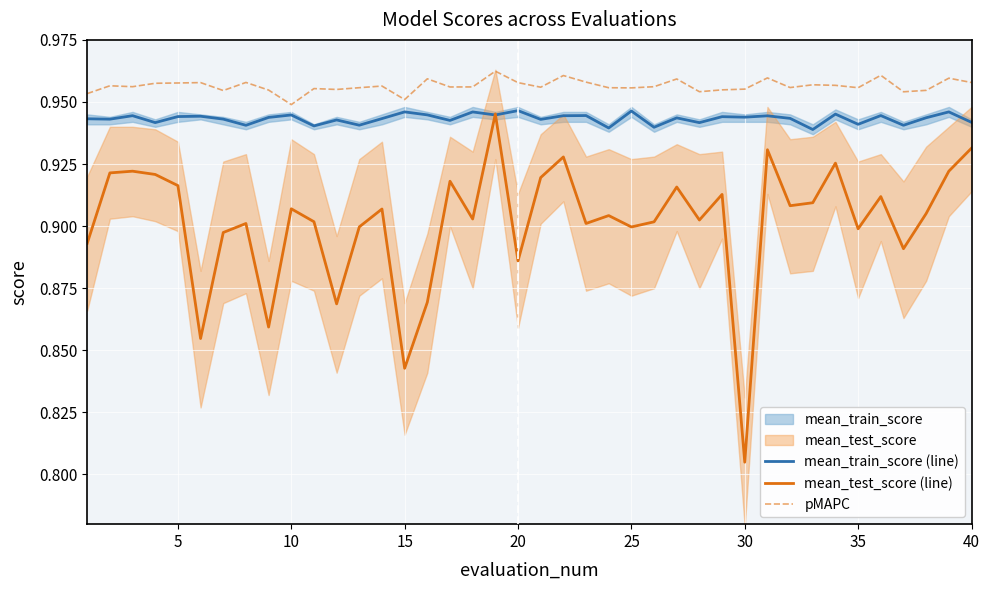

True or false: mean_train_score (line) and pMAPC intersect in this chart.

False